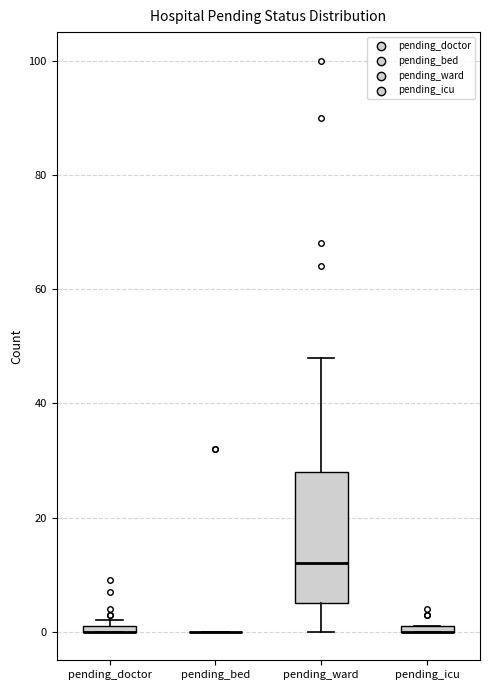

Where is the upper edge of the box for pending_doctor on the y-axis? The values are not printed on the chart, so give them approximately, as read against the axis.

2